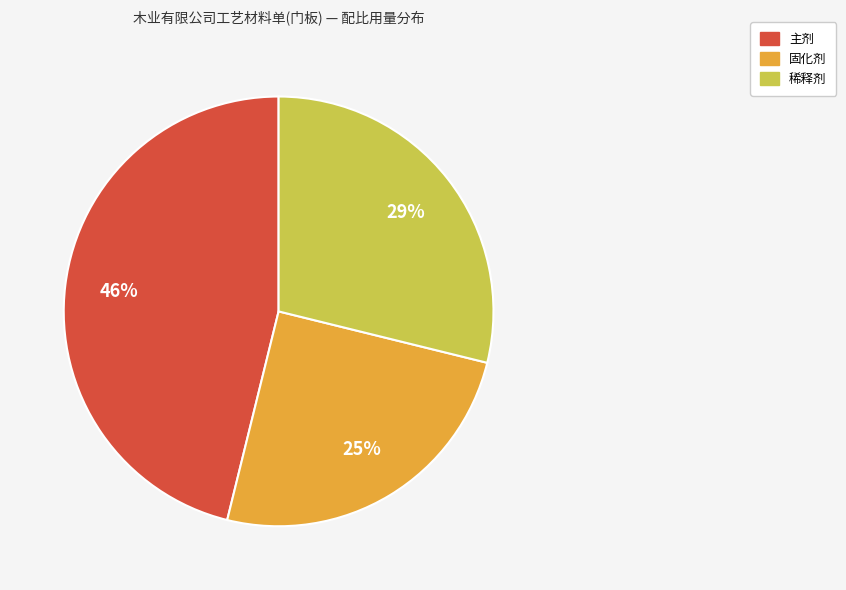

Count the number of slices in the pie.

3